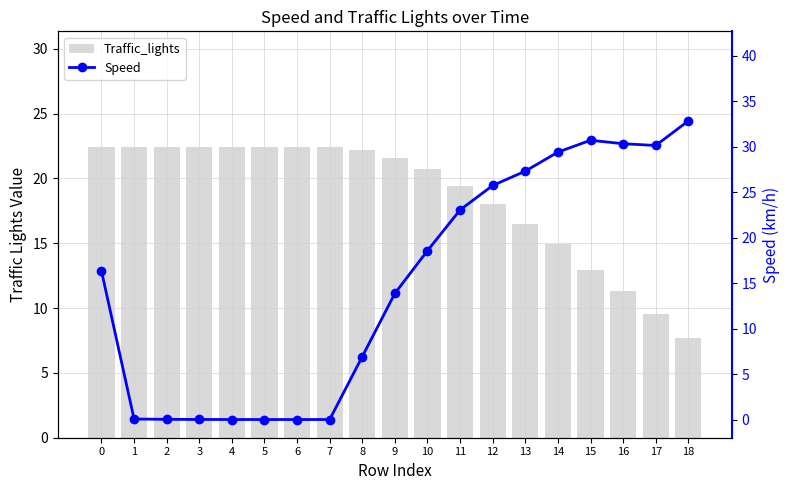

Reading right to left, extract all data points from this chart.

Traffic_lights: 18=7.7	17=9.5	16=11.3	15=13.0	14=14.9	13=16.5	12=18.1	11=19.4	10=20.8	9=21.6	8=22.2	7=22.4	6=22.4	5=22.4	4=22.4	3=22.4	2=22.4	1=22.4	0=22.4
Speed: 18=32.8	17=30.1	16=30.3	15=30.7	14=29.4	13=27.3	12=25.7	11=23.0	10=18.6	9=13.9	8=6.9	7=0.0	6=0.0	5=0.0	4=0.0	3=0.0	2=0.0	1=0.1	0=16.3